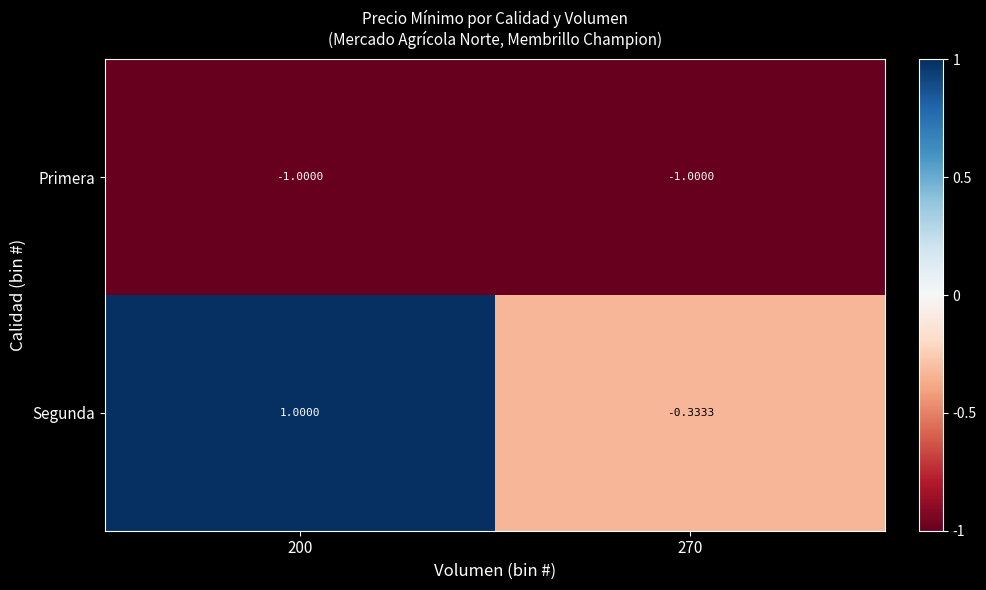

Which series has the largest total across all categories?

Segunda